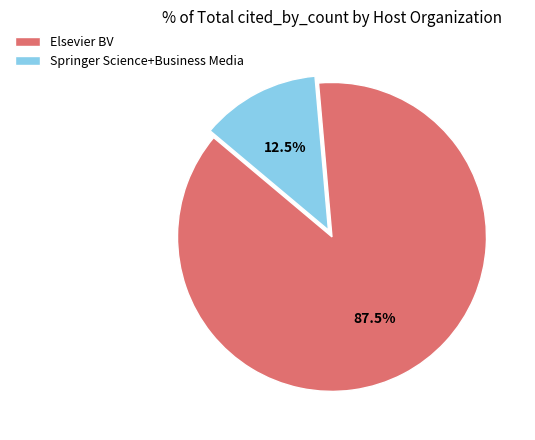

Which category has the biggest portion of the pie?

Elsevier BV